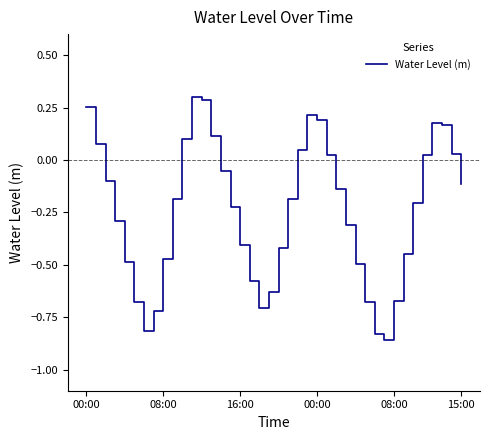

Does the chart have visible grid lines?

No